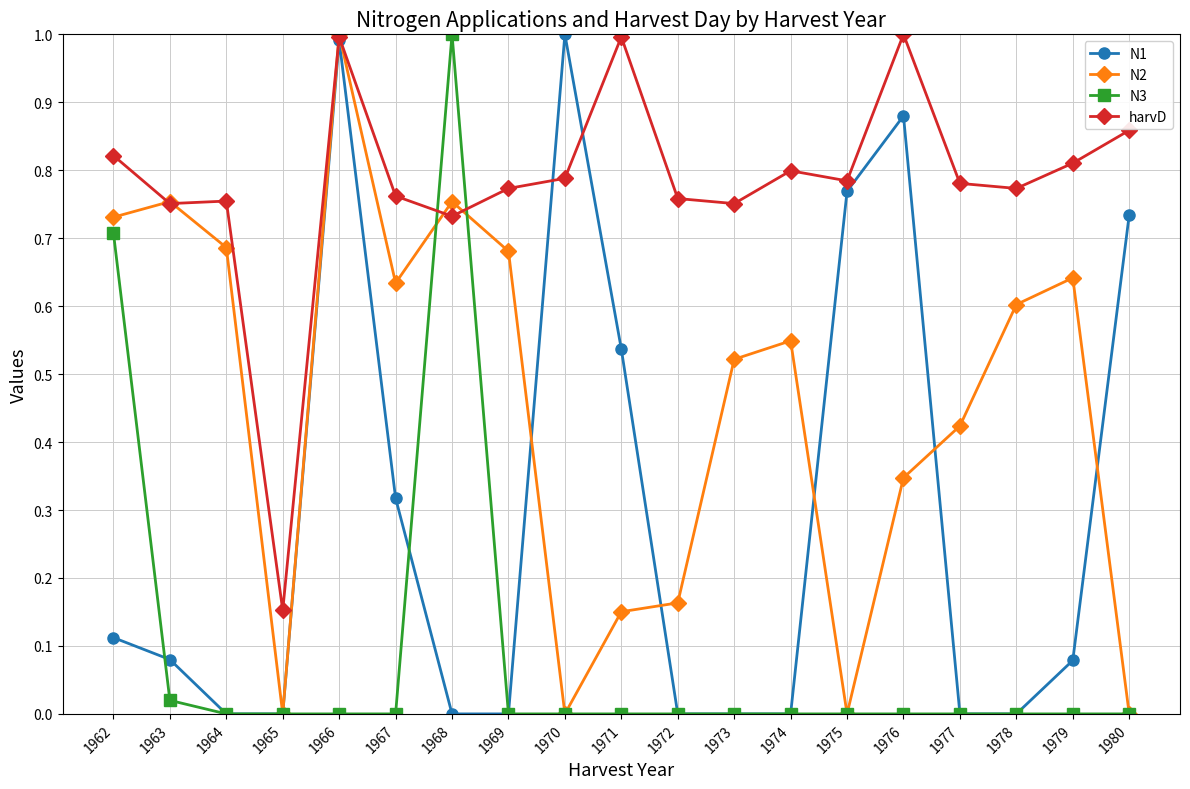

How many distinct data groups are displayed?

4